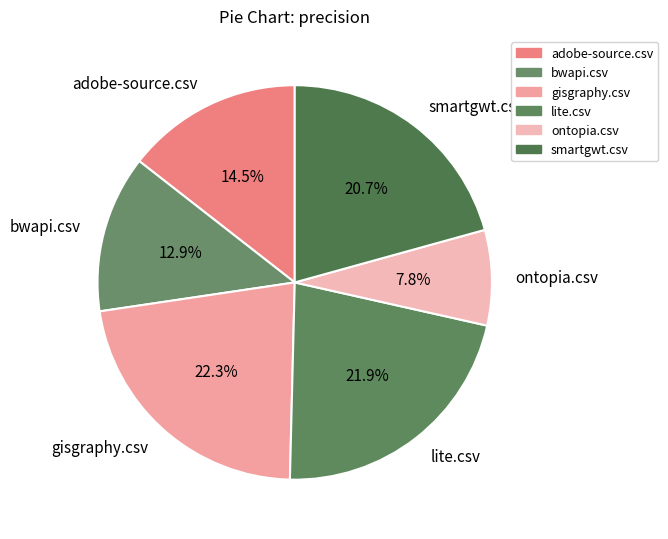

What is the smallest slice in the pie chart?

ontopia.csv